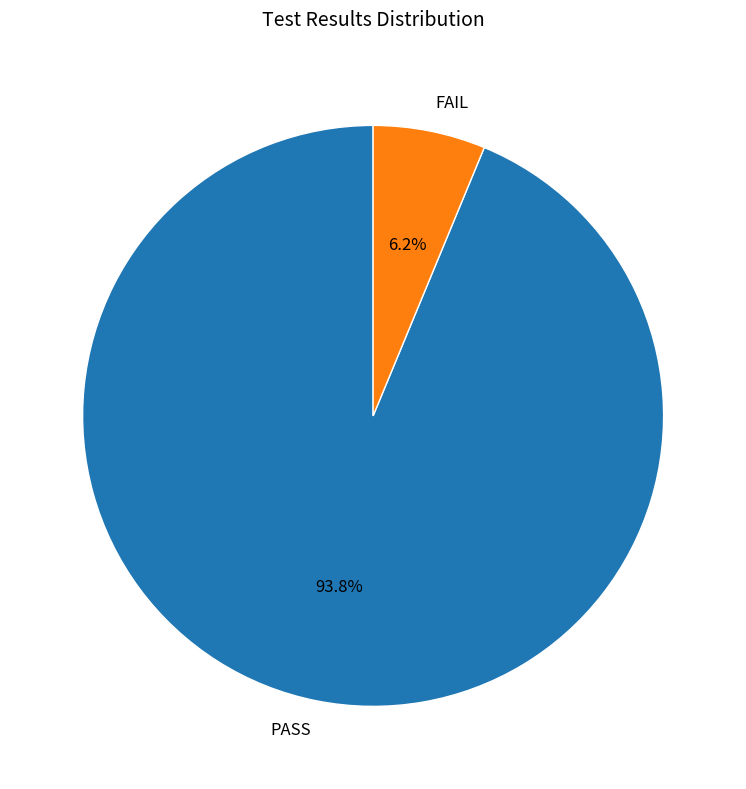

Is there a majority slice in this chart?

Yes